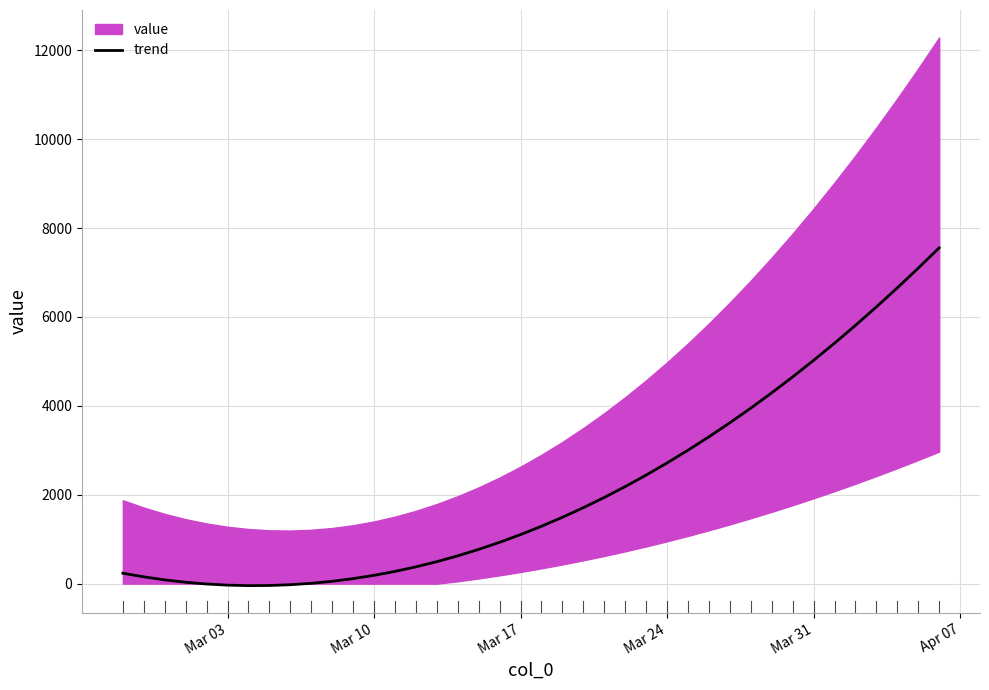

Reading right to left, list all the values displayed in this chart.

7556.4	7098.9	6655.5	6226.4	5811.4	5410.7	5024.1	4651.8	4293.6	3949.7	3619.9	3304.4	3003.0	2715.9	2443.0	2184.2	1939.7	1709.4	1493.3	1291.3	1103.6	930.1	770.8	625.7	494.8	378.0	275.5	187.2	113.1	53.2	7.5	-24.0	-41.3	-44.3	-33.2	-7.9	31.6	85.3	153.2	235.3